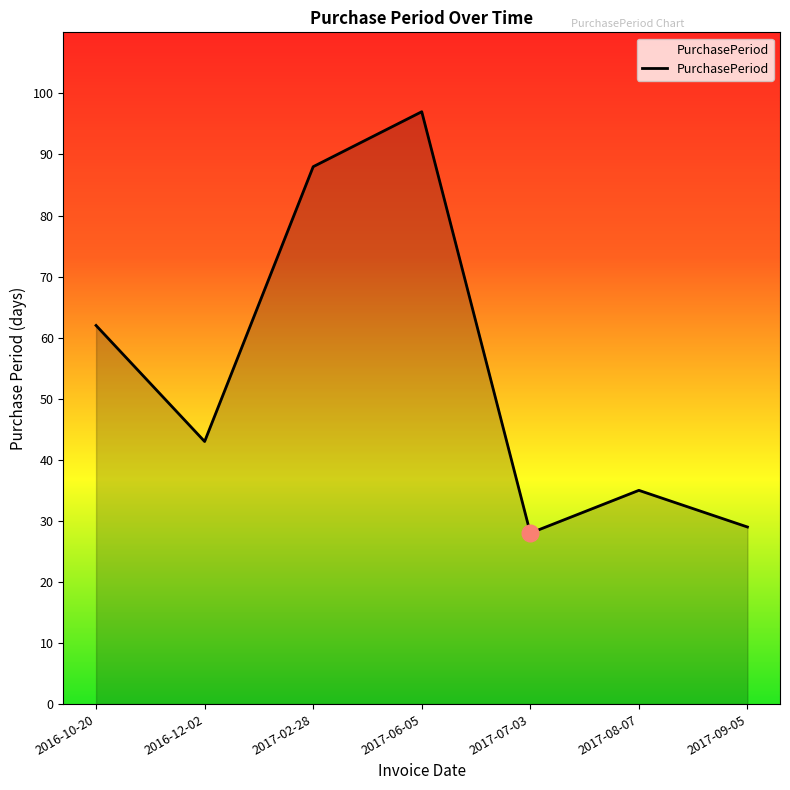

What position from the right is 2016-12-02?

6